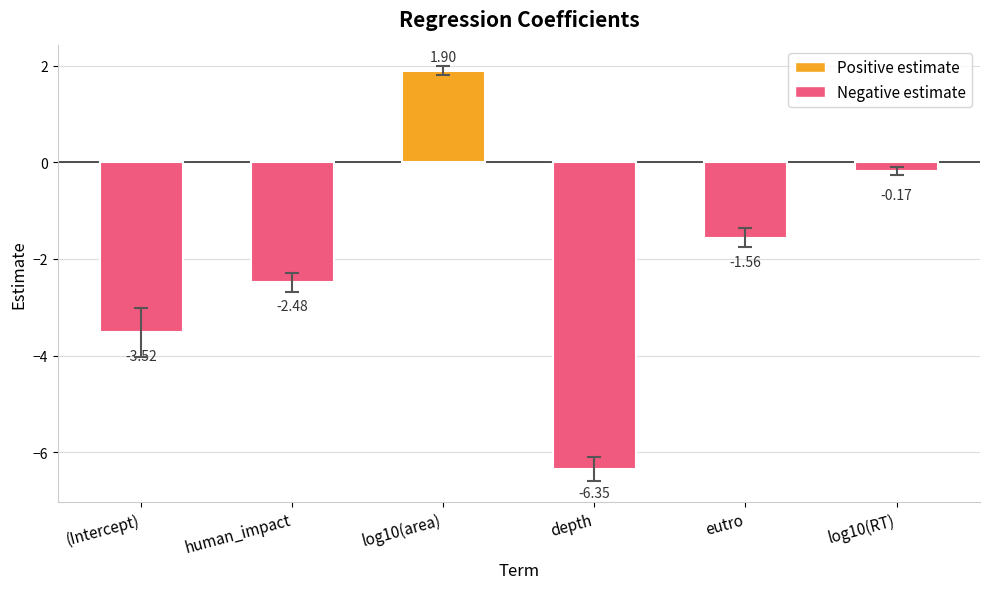

List the labels in order of value, smallest first.

depth, (Intercept), human_impact, eutro, log10(RT), log10(area)